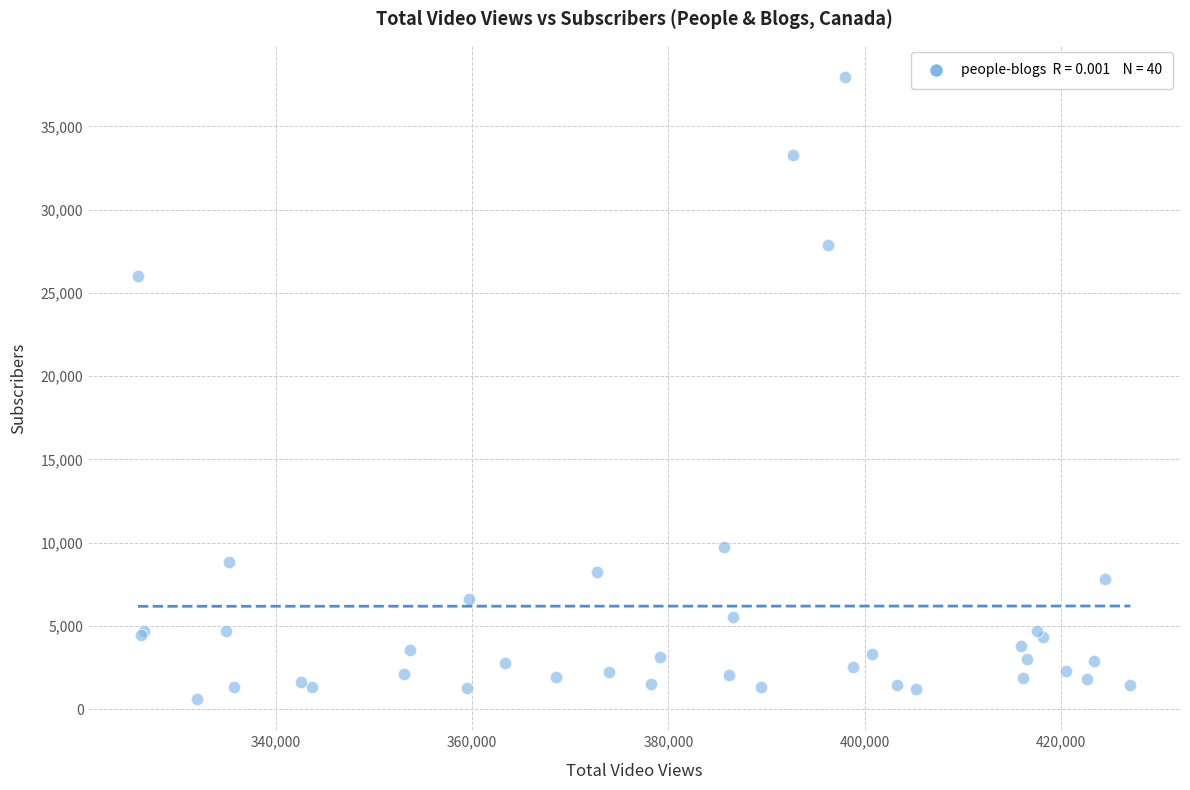

What Y value in the scatter plot is closest to 19298?

26000